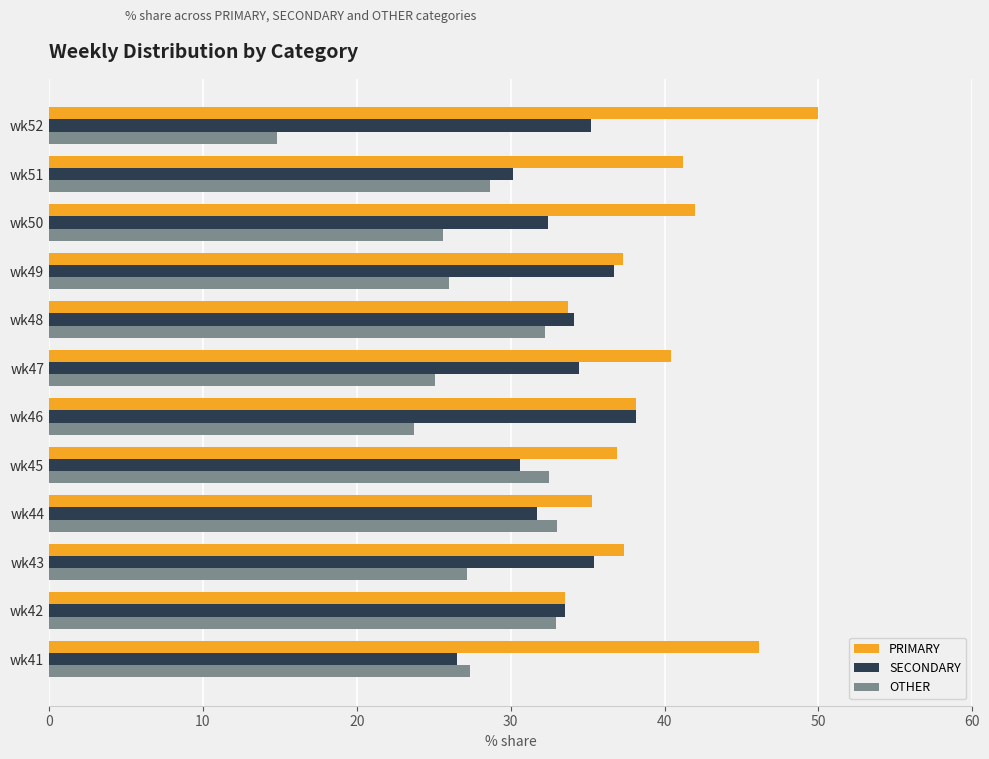

How many data points in SECONDARY are less than 34?

6